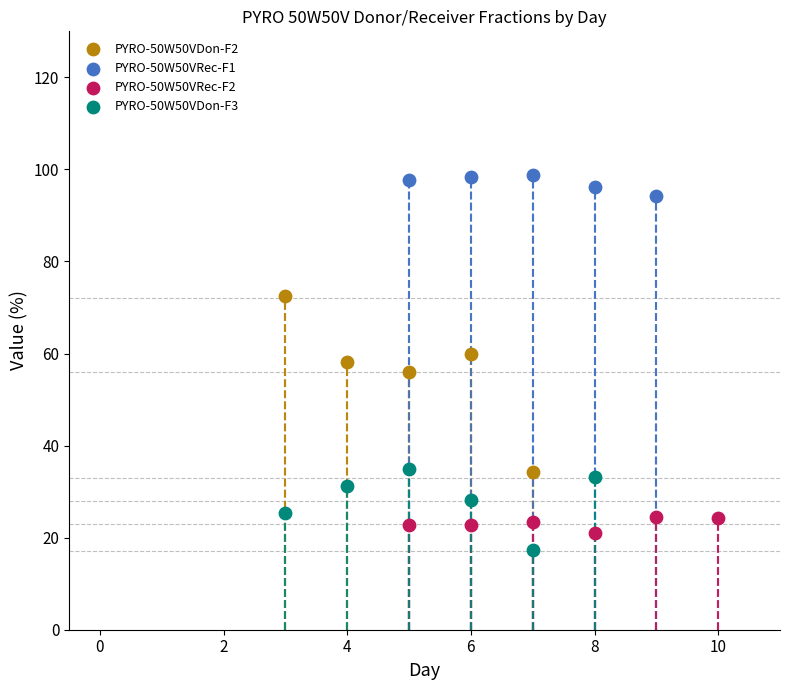

Which series reaches the maximum Y coordinate?

PYRO-50W50VRec-F1